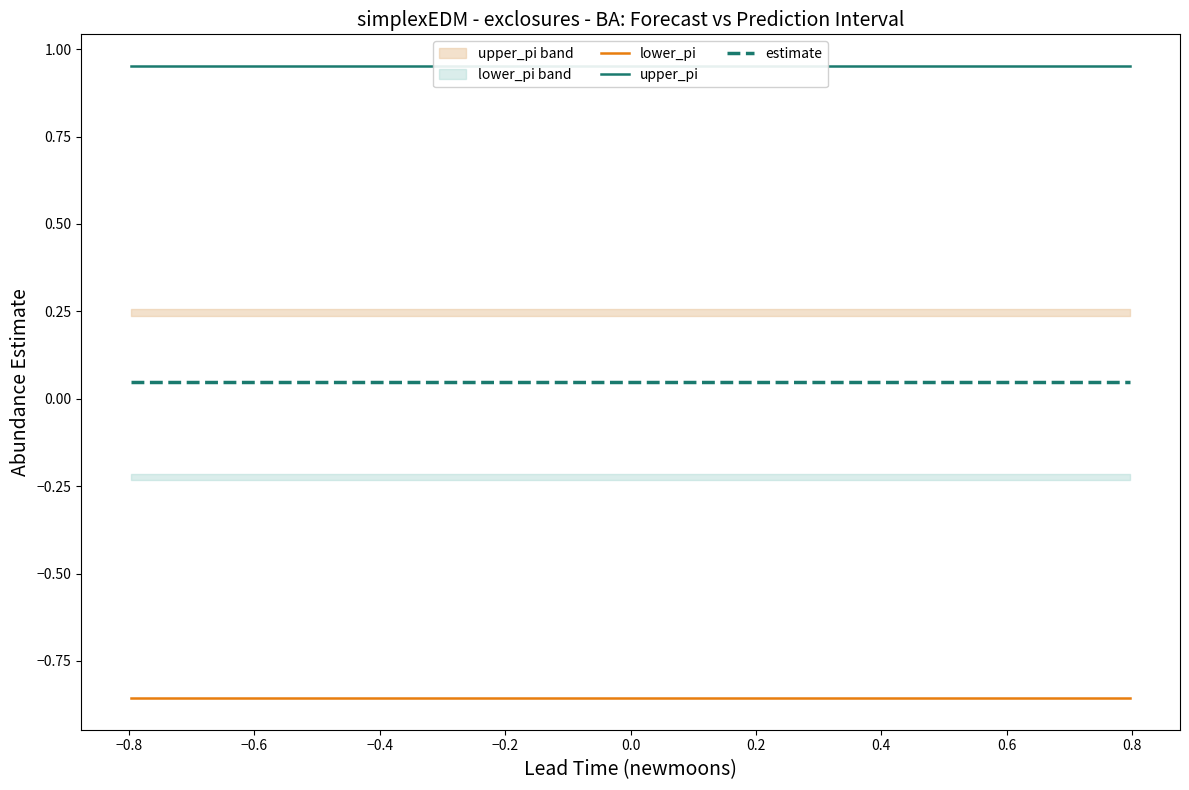

True or false: estimate and lower_pi intersect in this chart.

False